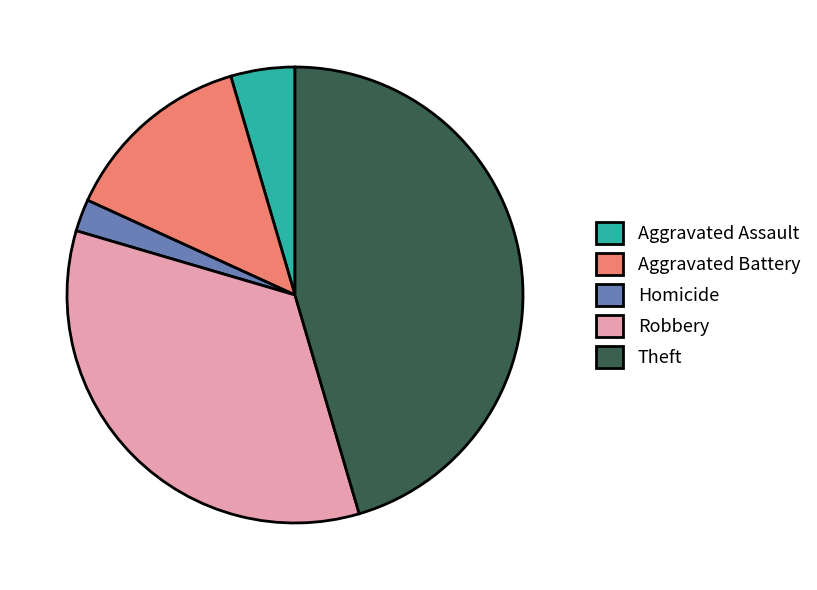

Count the number of slices in the pie.

5